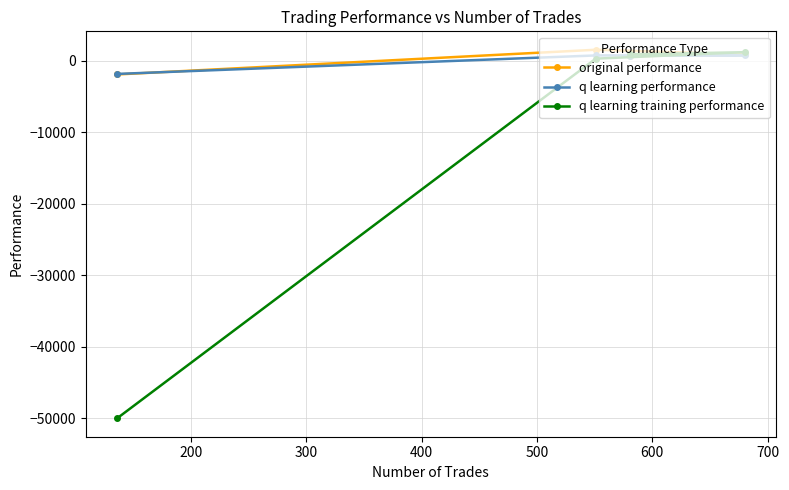

What is the lowest value of the q learning performance series?

-1832.2